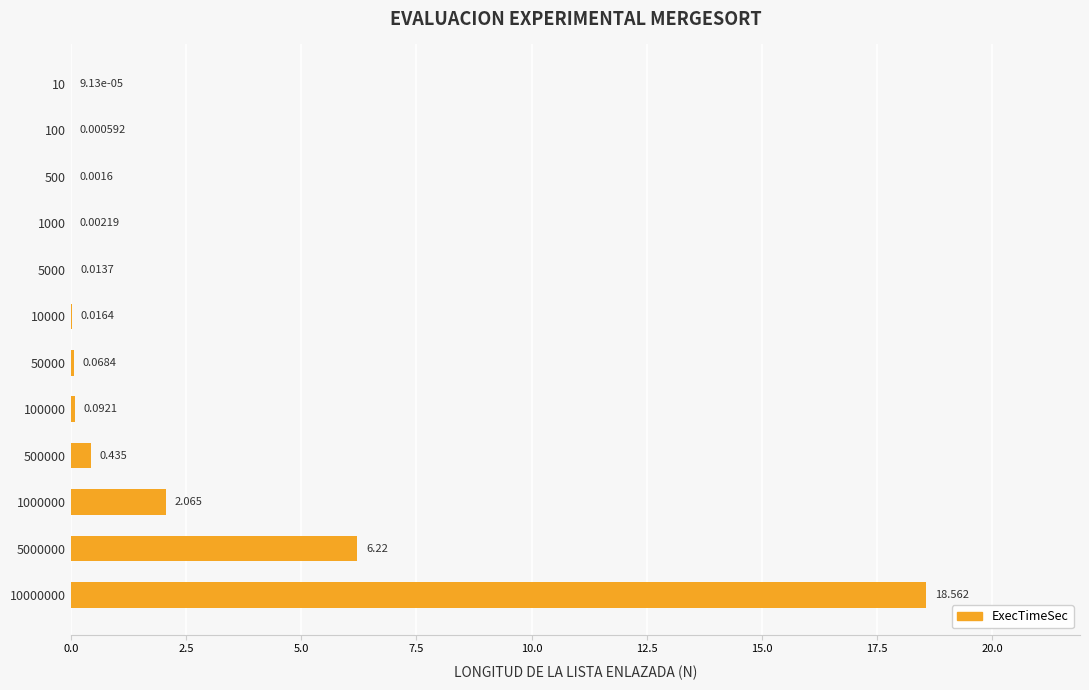

How many data points does each series have?

12